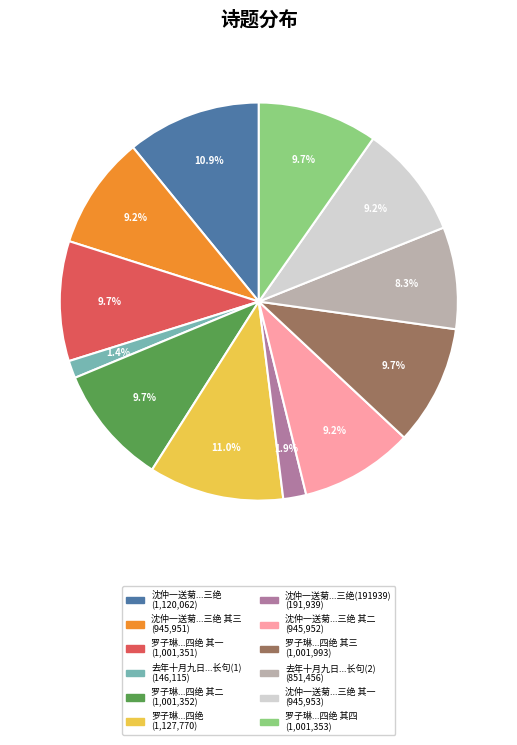

How many slices are in this pie chart?

12